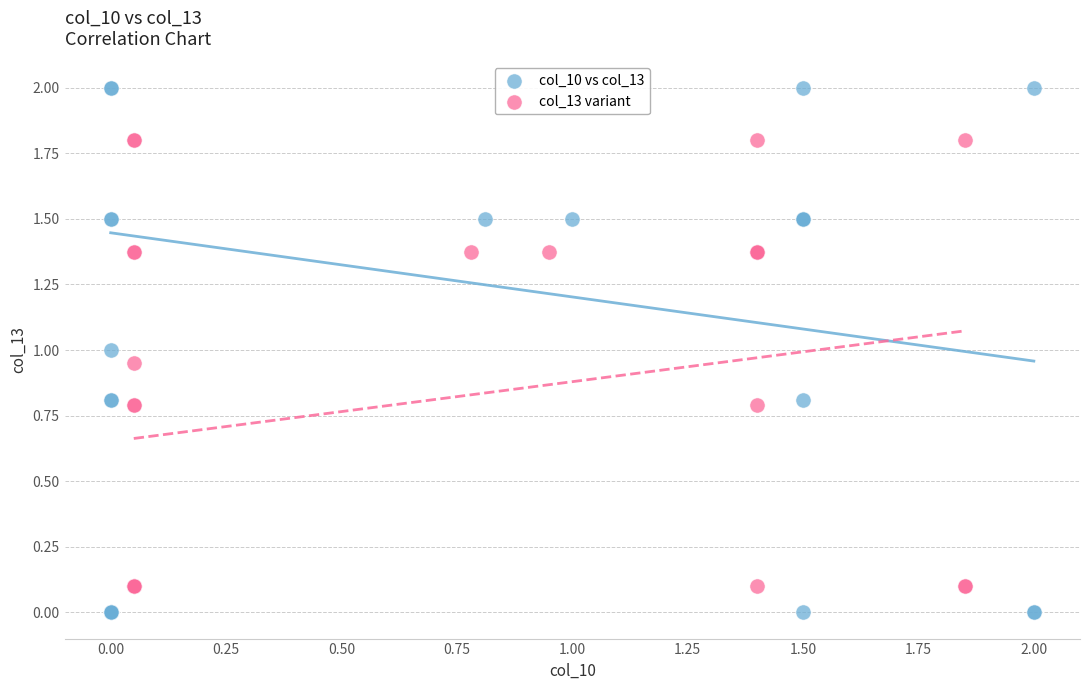

Which series has the widest spread of Y values?

col_10 vs col_13